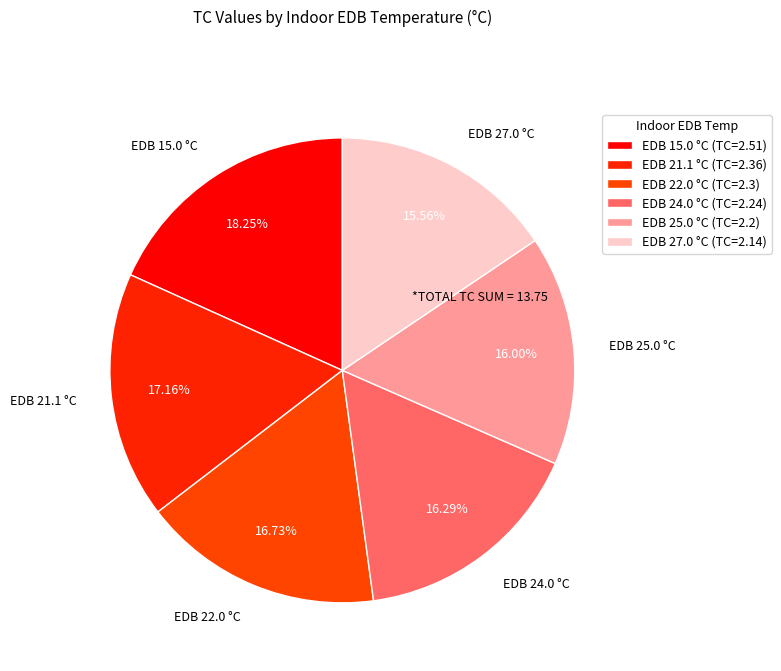

Approximately how many times larger is the value at EDB 24.0 °C compared to EDB 25.0 °C?

1.0